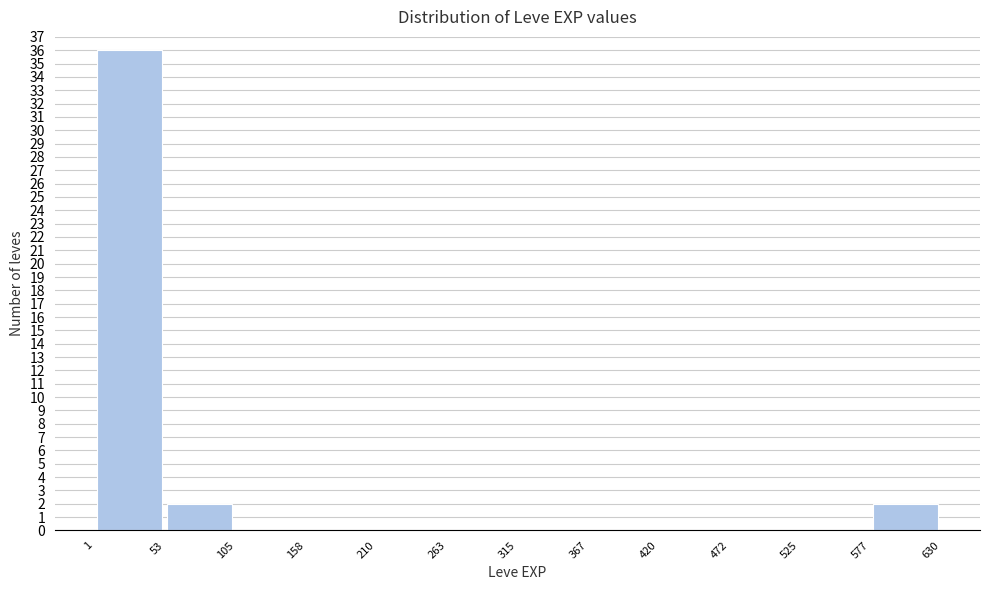

Reading left to right, transcribe this chart: for each bar, give the range it covers on the x-axis and its height. The values are not printed on the chart, so give them approximately, as read against the axis.

1 to 53: 36
53 to 105: 2
105 to 158: 0
158 to 210: 0
210 to 263: 0
263 to 315: 0
315 to 367: 0
367 to 420: 0
420 to 472: 0
472 to 525: 0
525 to 577: 0
577 to 630: 2